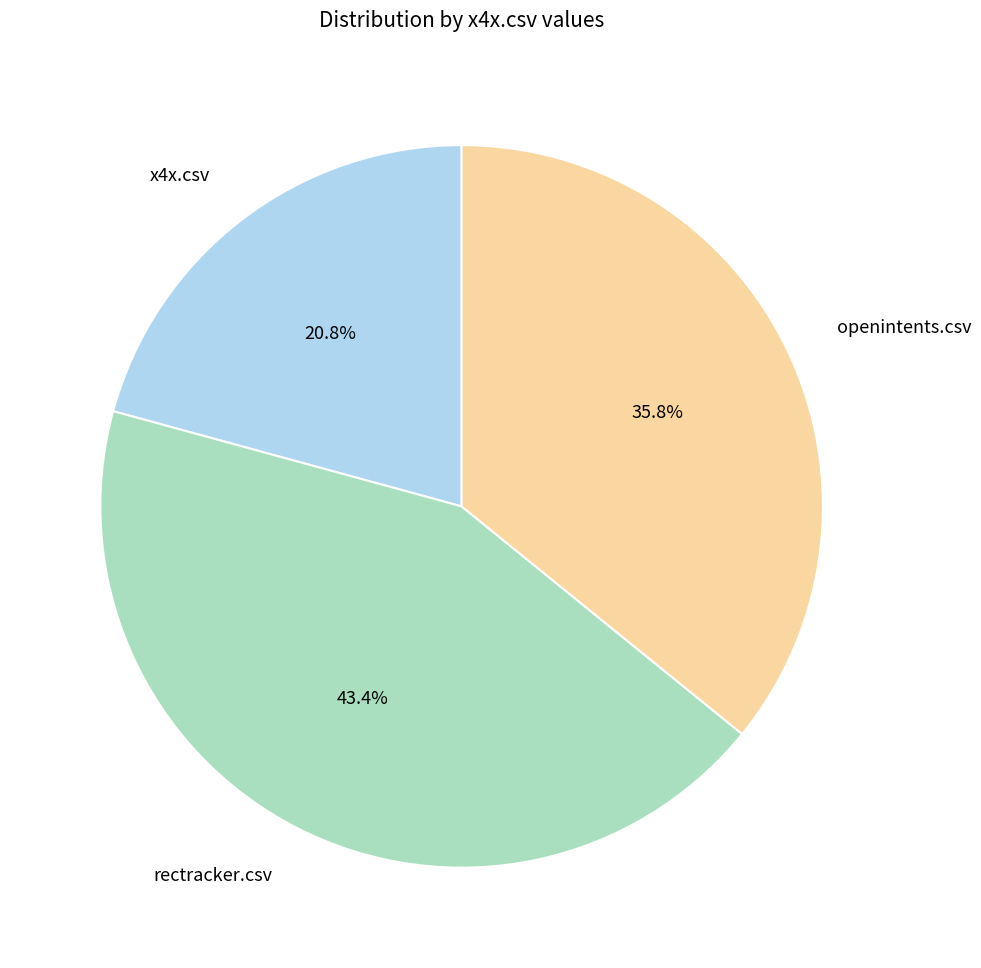

Count the number of slices in the pie.

3